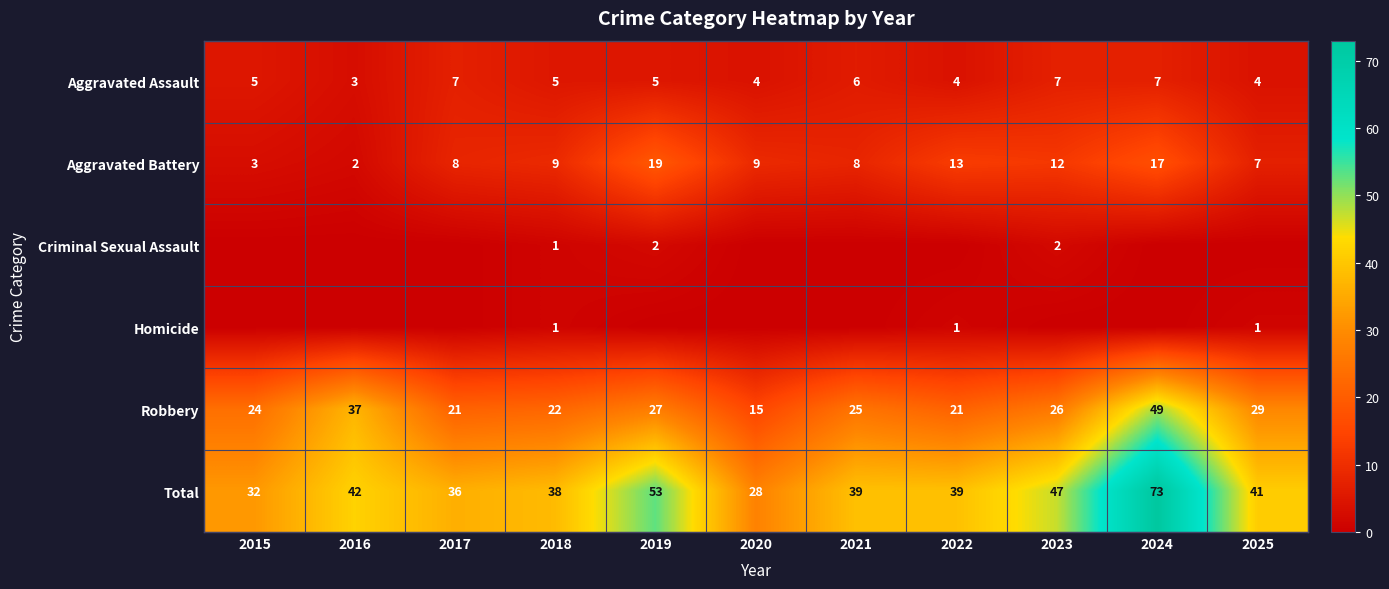

What is the lowest value of the Aggravated Assault series?

3